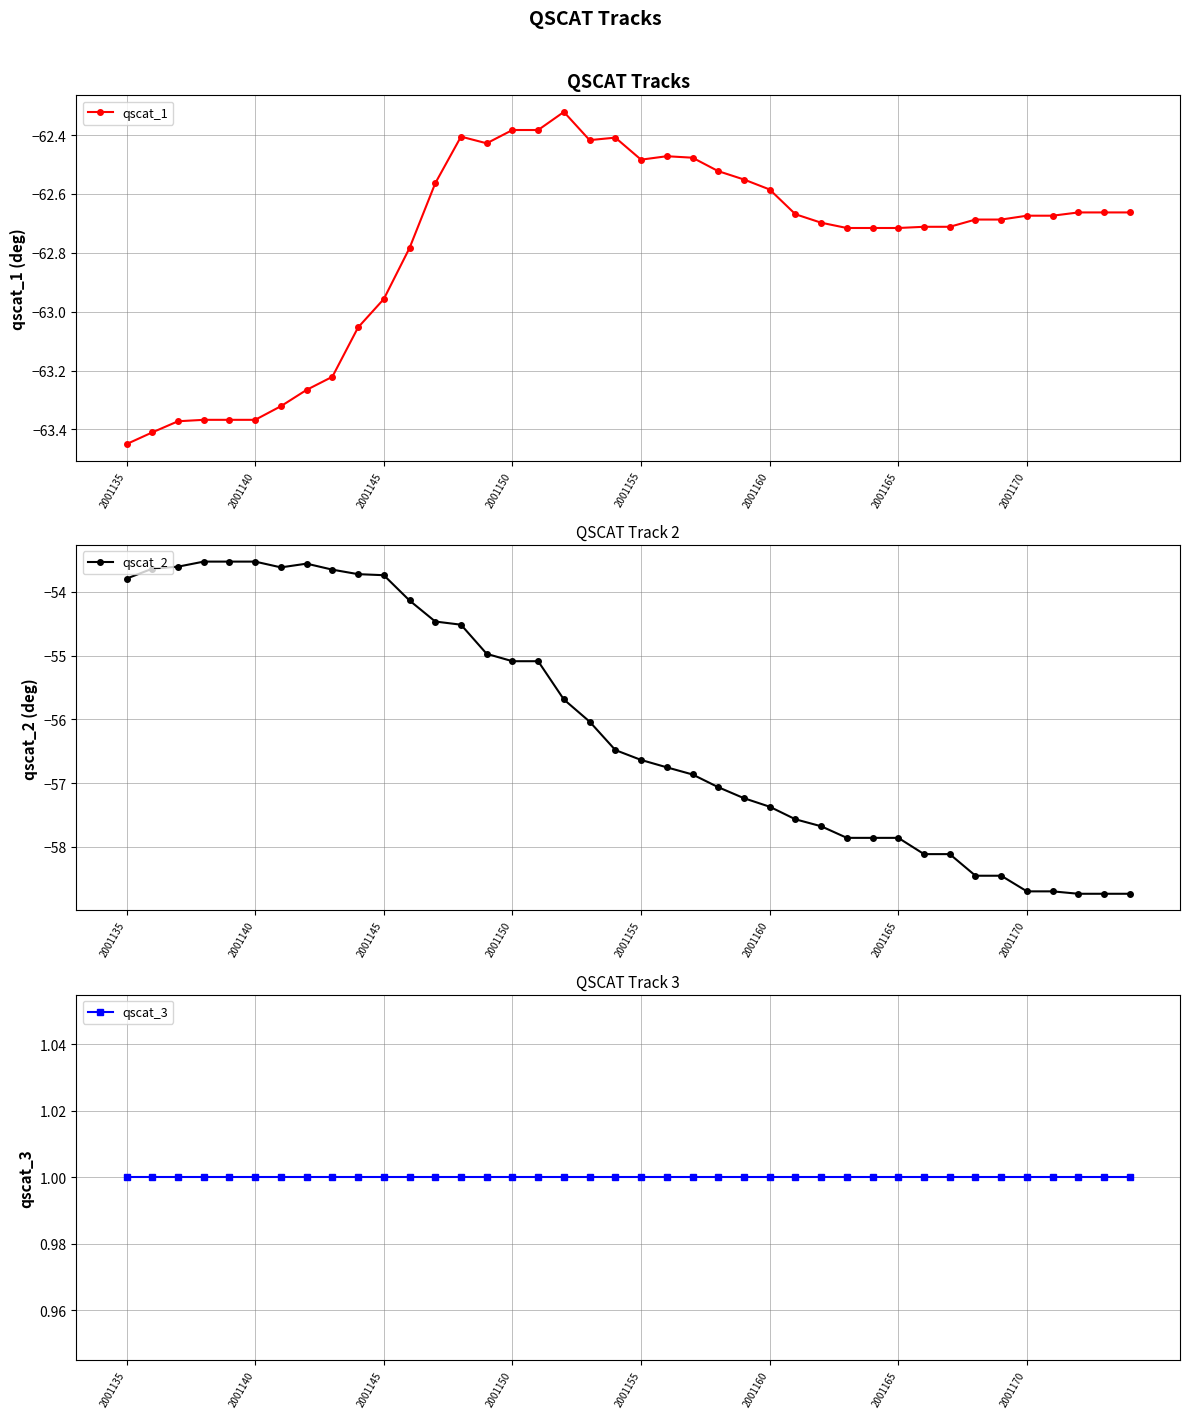

What position from the right is 24?

16